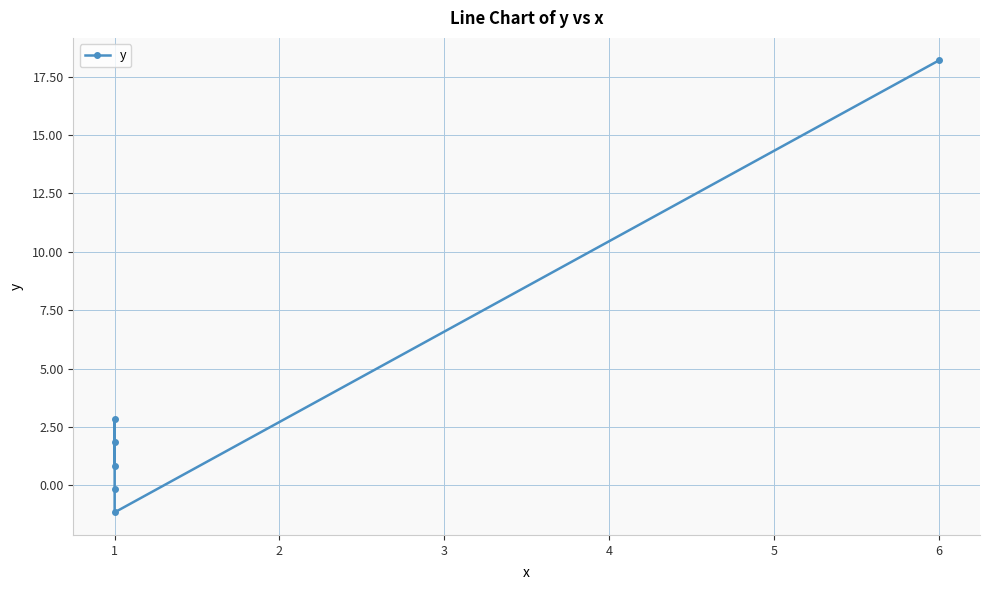

Is it true that the value at 1 is 1.5?

False